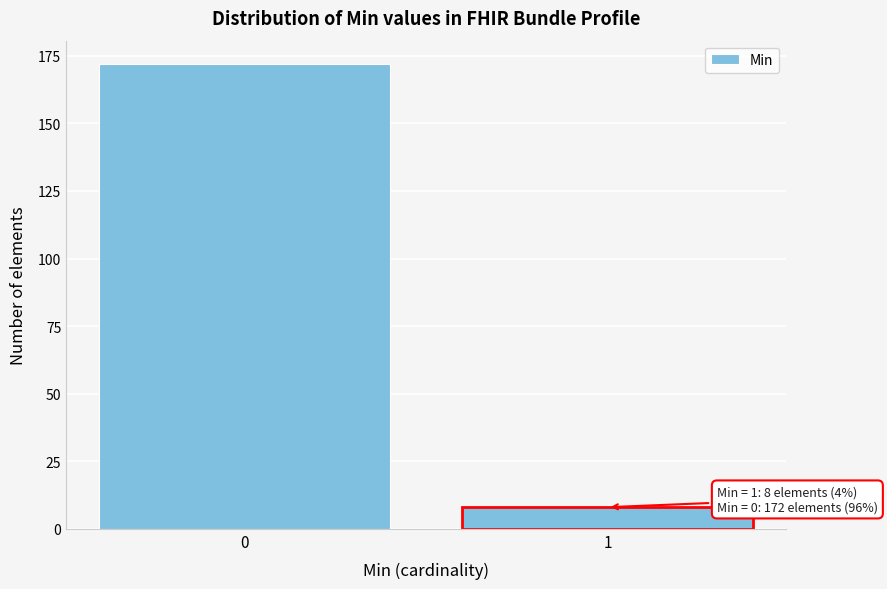

Reading left to right, transcribe all the data shown in this chart.

172	8